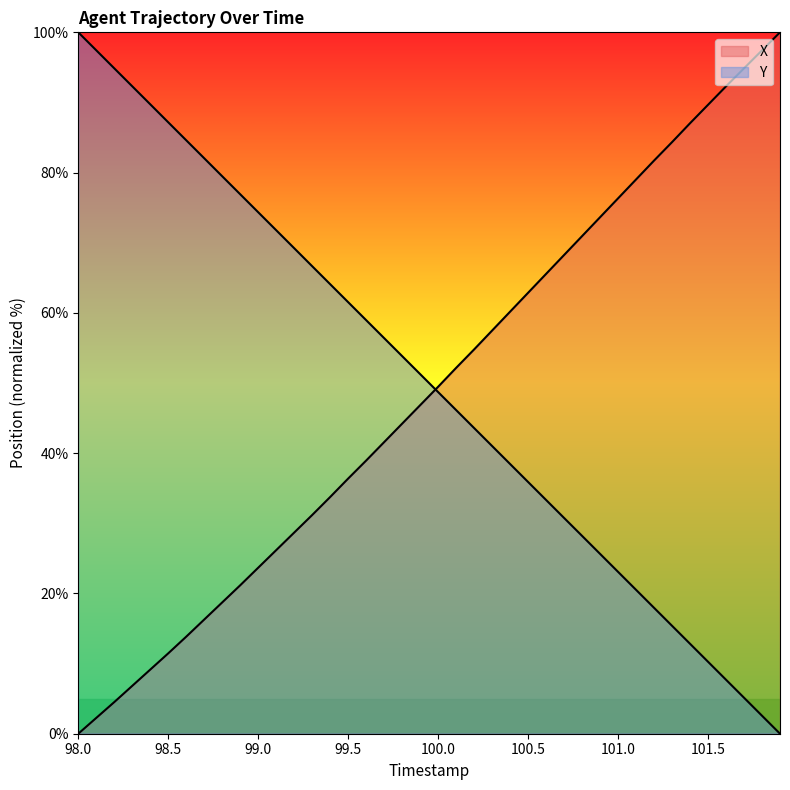

How many values in the Y series are below 51?

20